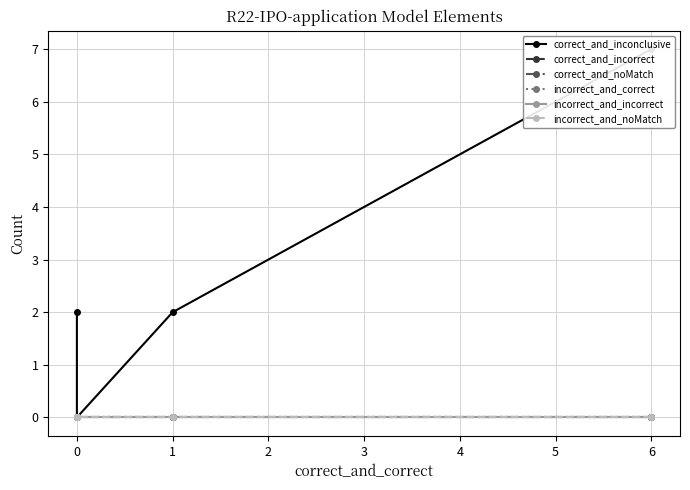

Which series has the largest total across all categories?

correct_and_inconclusive